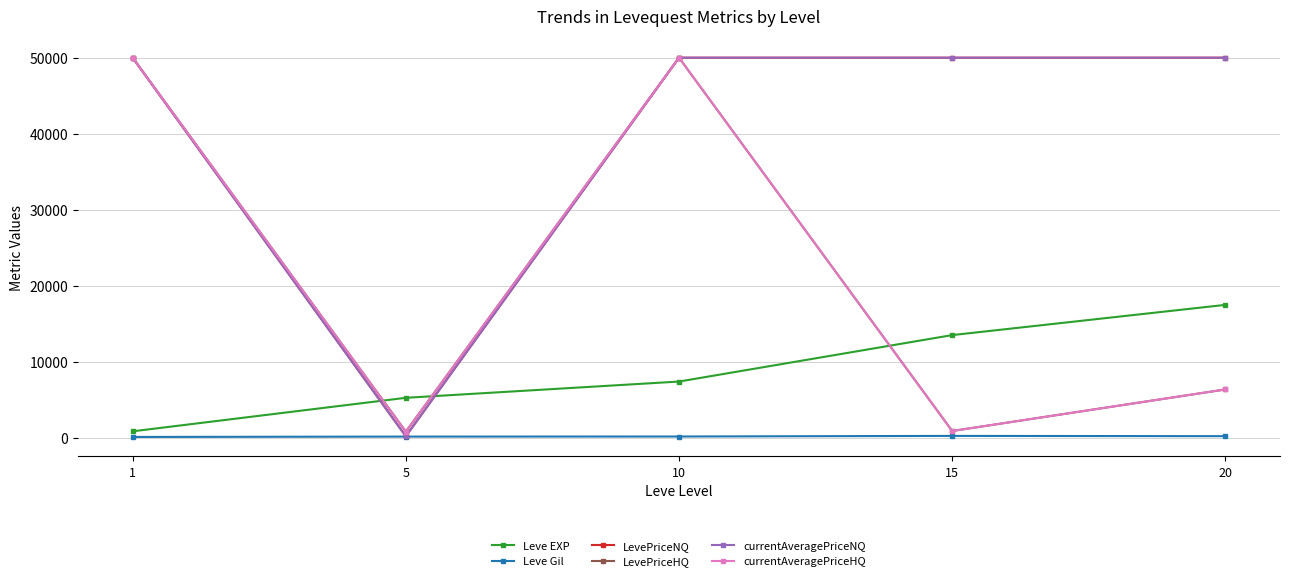

True or false: LevePriceNQ and LevePriceHQ intersect in this chart.

False